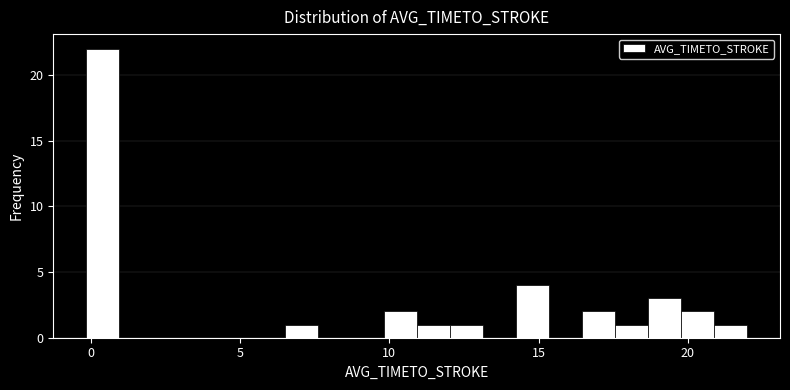

Read against the x-axis, roughly where is the centre of the tallest bar?

0.5